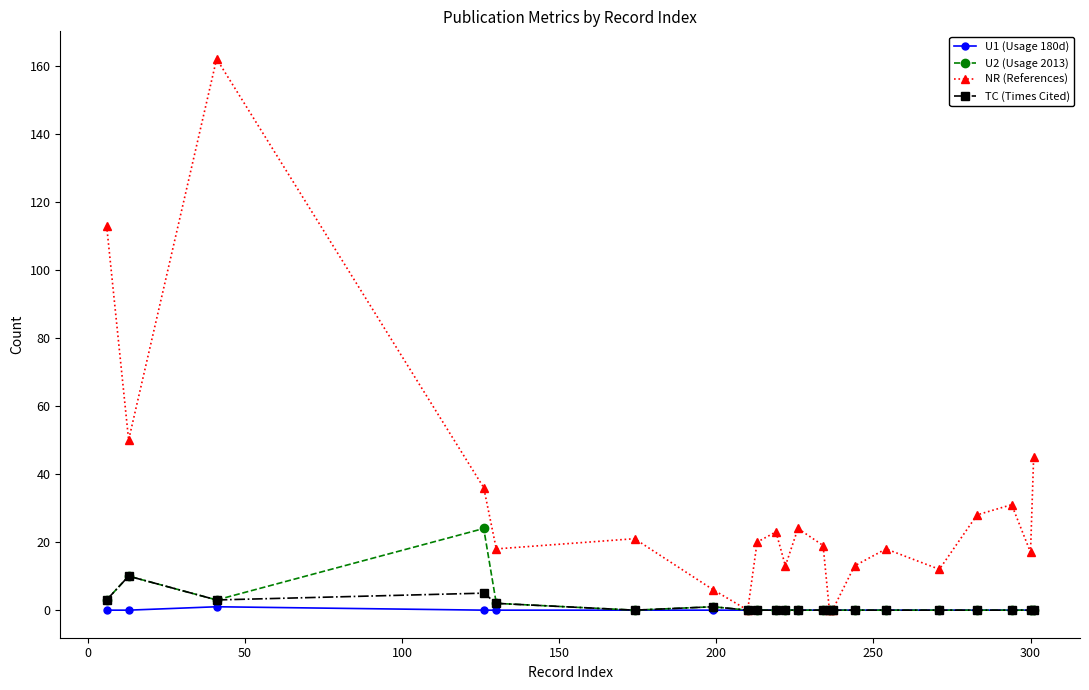

Which series has the widest spread of values?

NR (References)